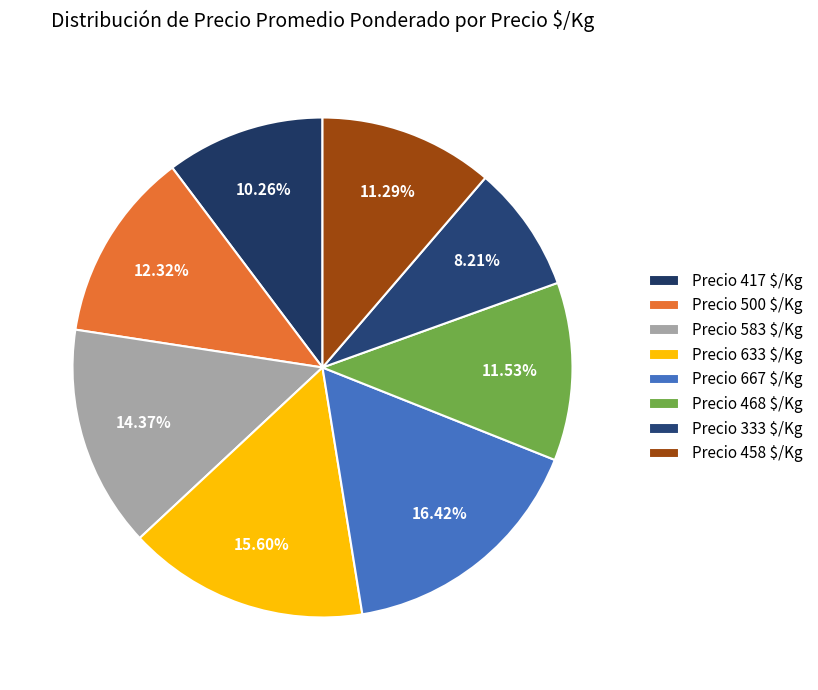

What is the smallest slice in the pie chart?

333